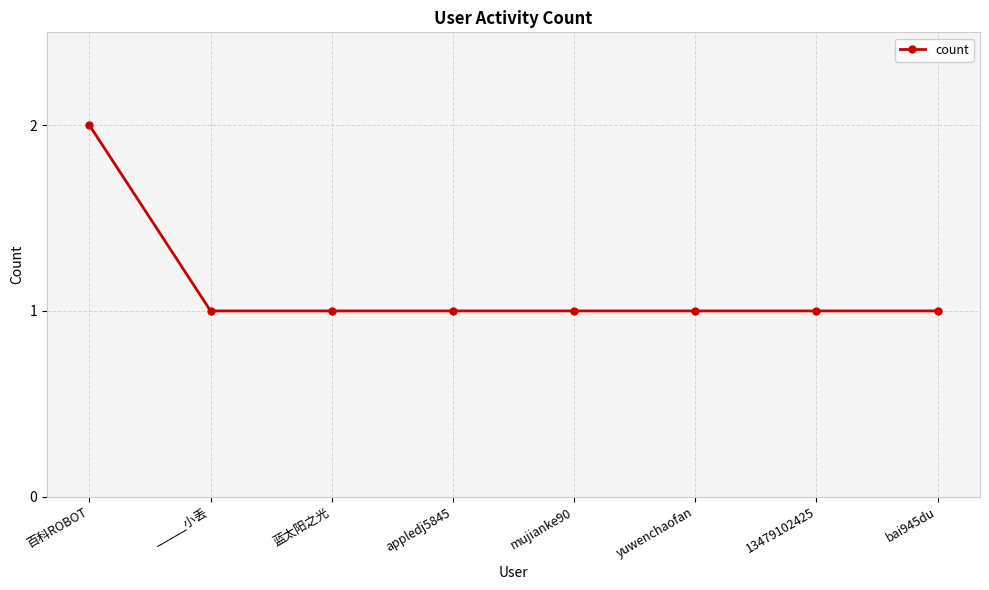

What is the maximum value shown in the chart?

2